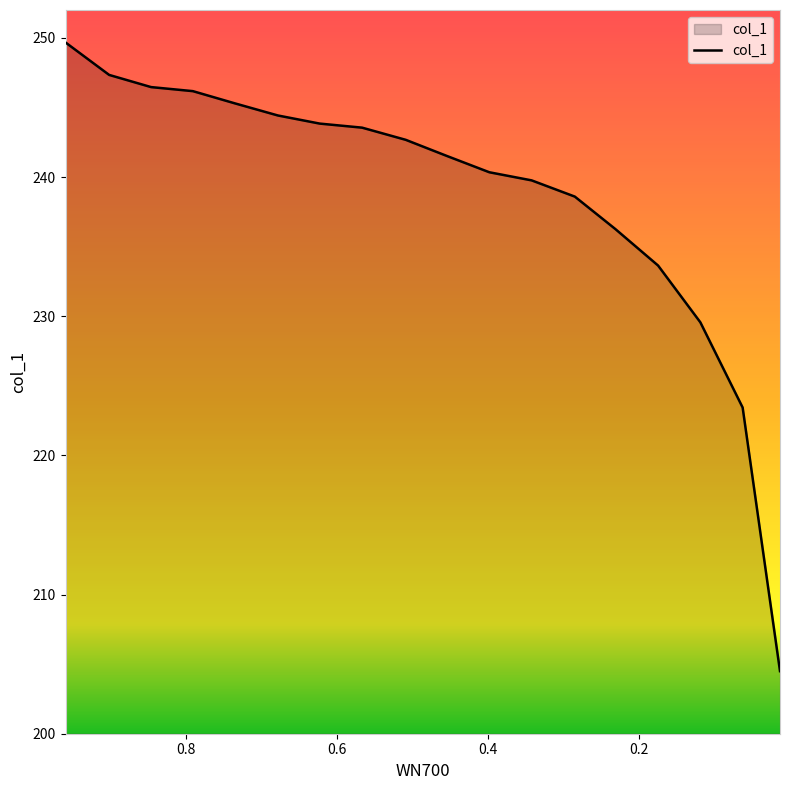

At which category does the chart reach its minimum across all series?

0.0137